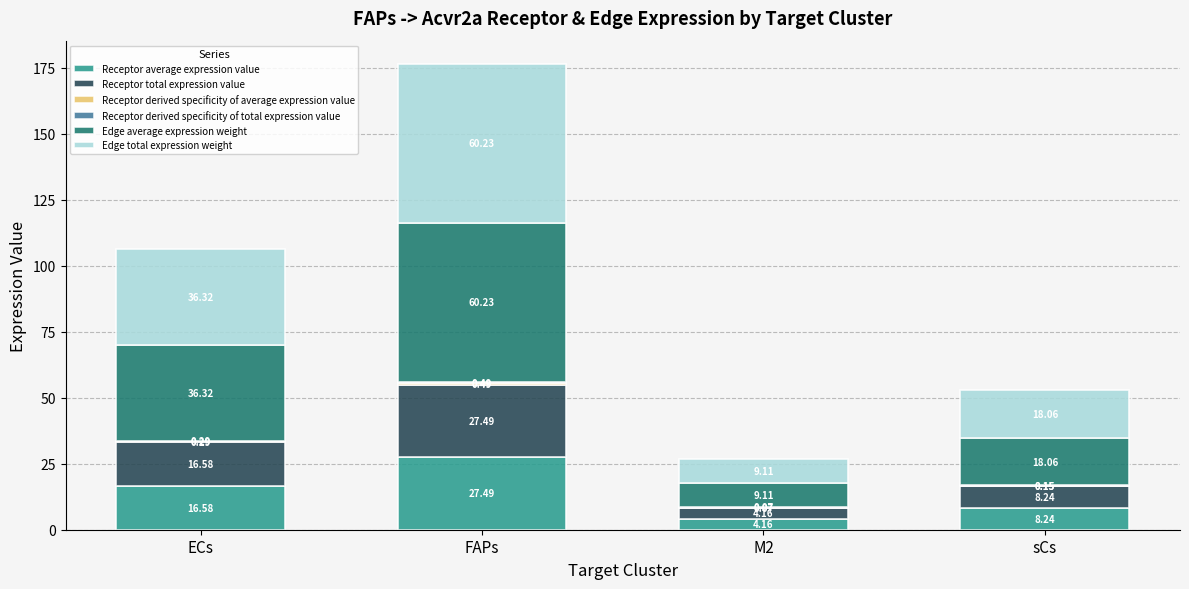

What is the total value across all series at FAPs?

176.4